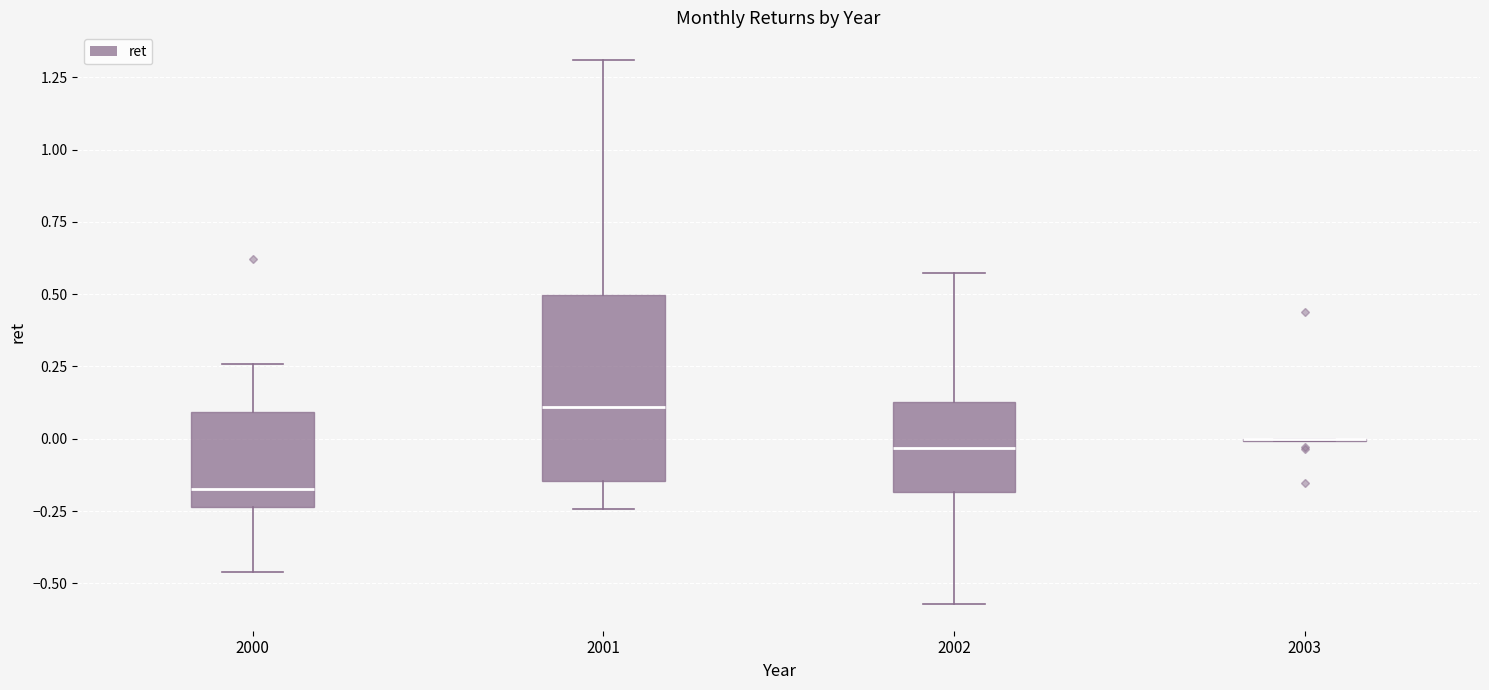

Where does the lower whisker of the box at x = 2001 end on the y-axis? The values are not printed on the chart, so give them approximately, as read against the axis.

-0.25